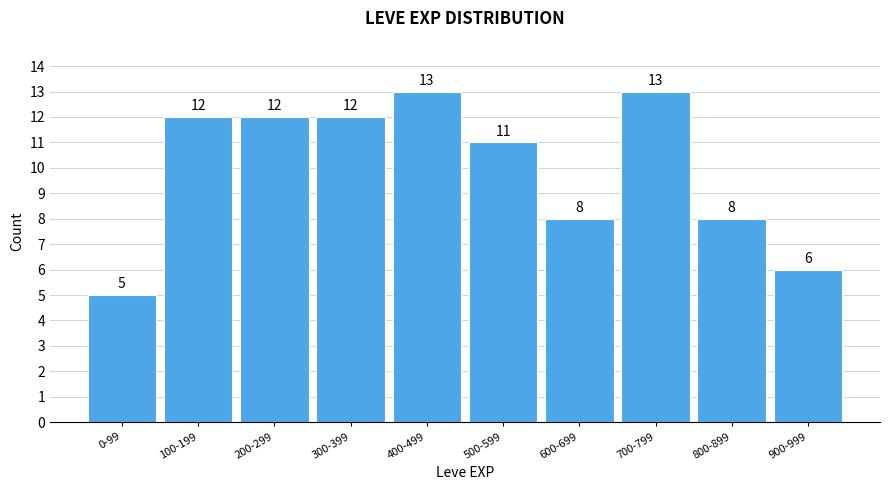

Reading left to right, what are all the values shown in this chart?

5	12	12	12	13	11	8	13	8	6